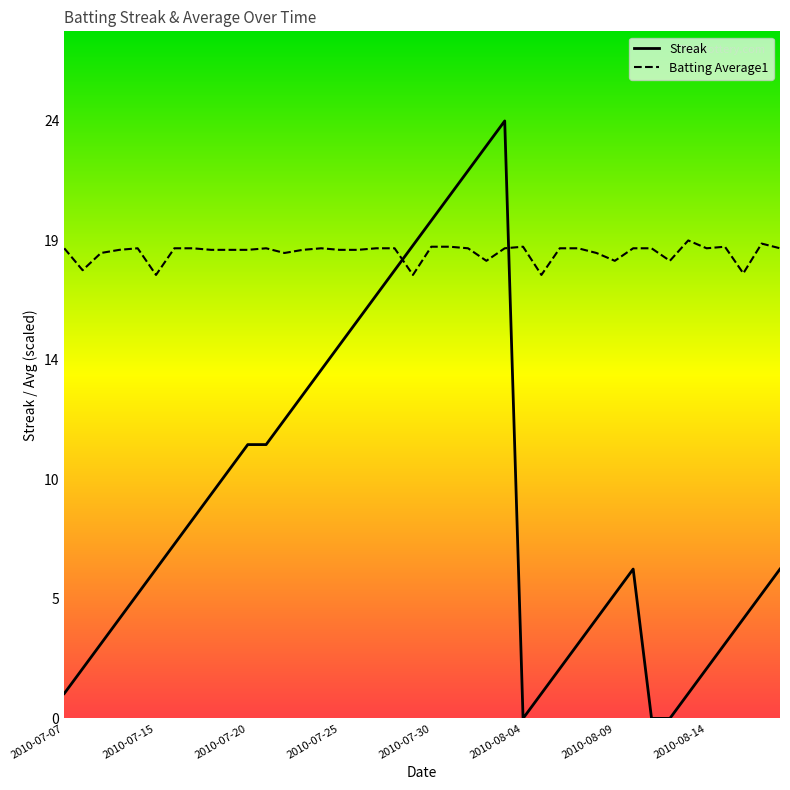

What is the value of the Streak point at the 27th from the left?

1.0